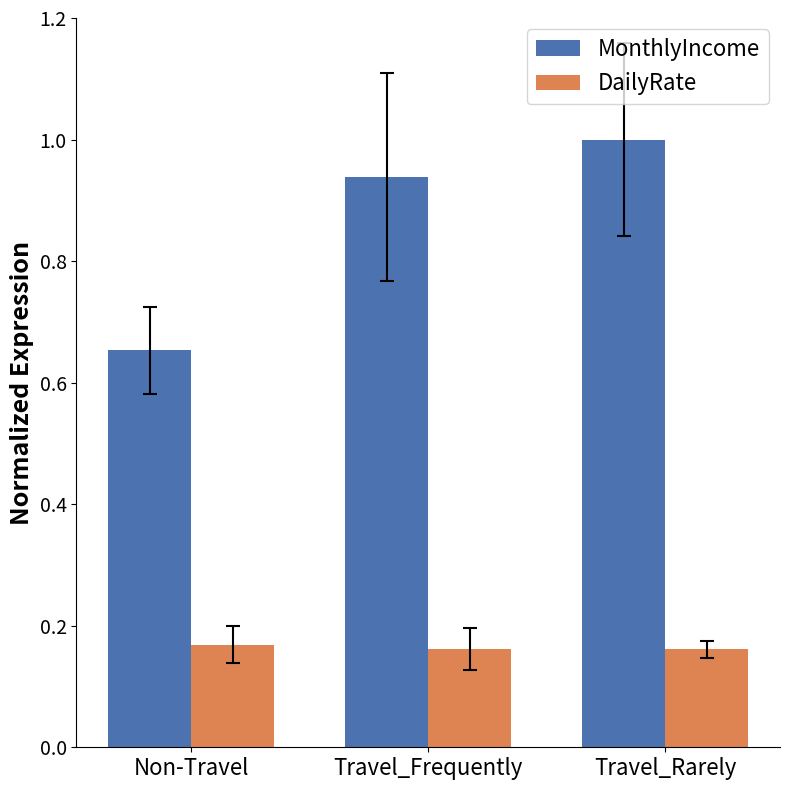

What is the difference between the highest and lowest values at Travel_Frequently?

0.8